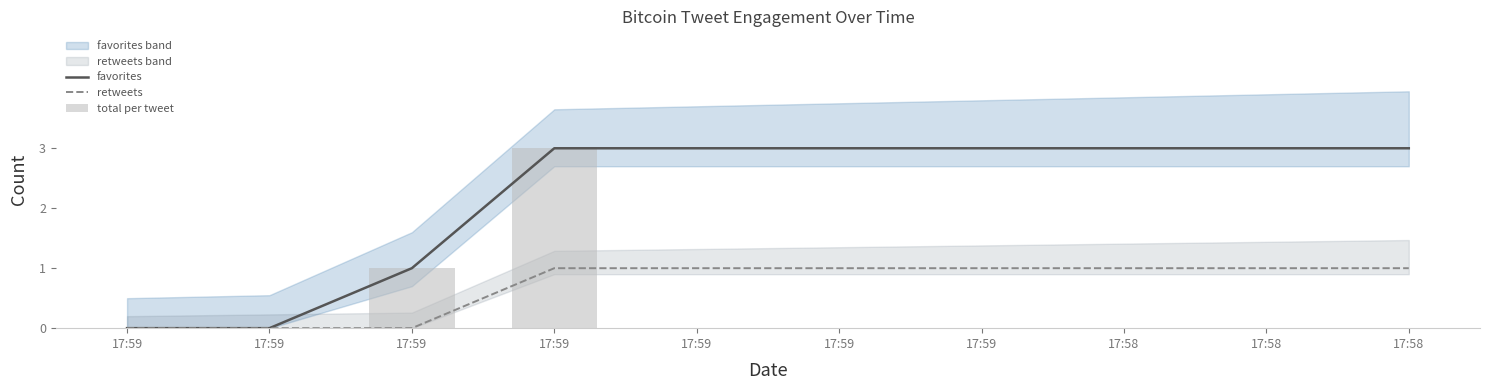

What is the difference between the maximum and second lowest values in the retweets series?

1